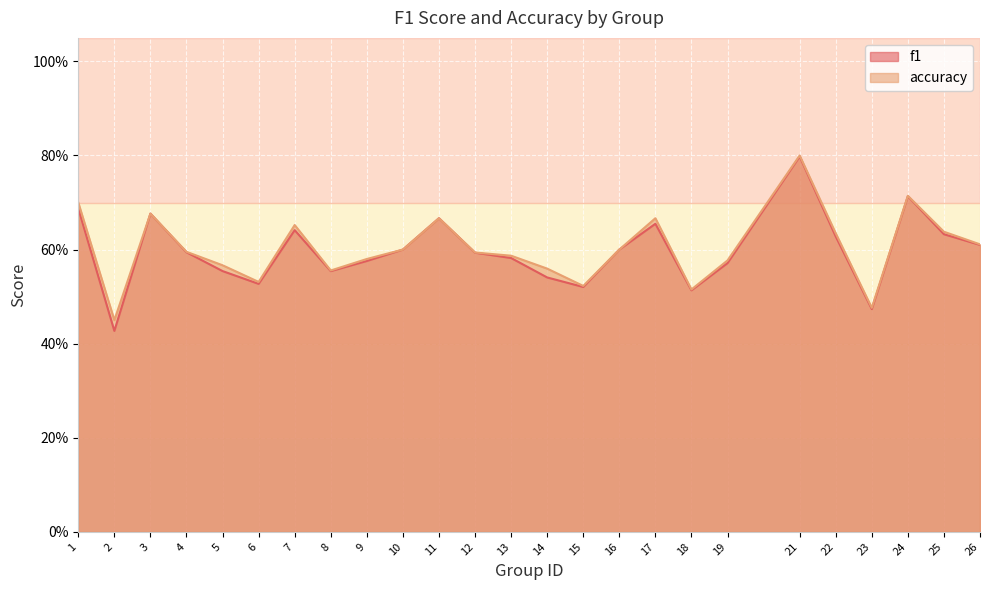

Rank the series by their average value, from highest to lowest.

accuracy, f1